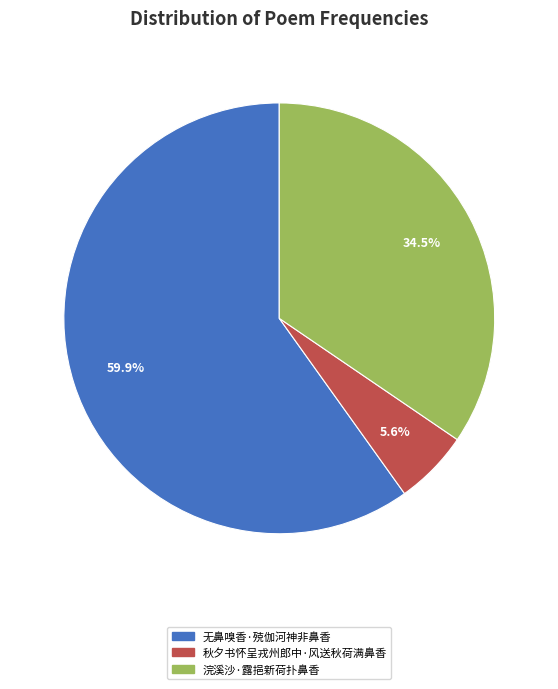

To the nearest percent, what is the difference between the 浣溪沙·露挹新荷扑鼻香 and 无鼻嗅香·殑伽河神非鼻香 slice percentages?

25%